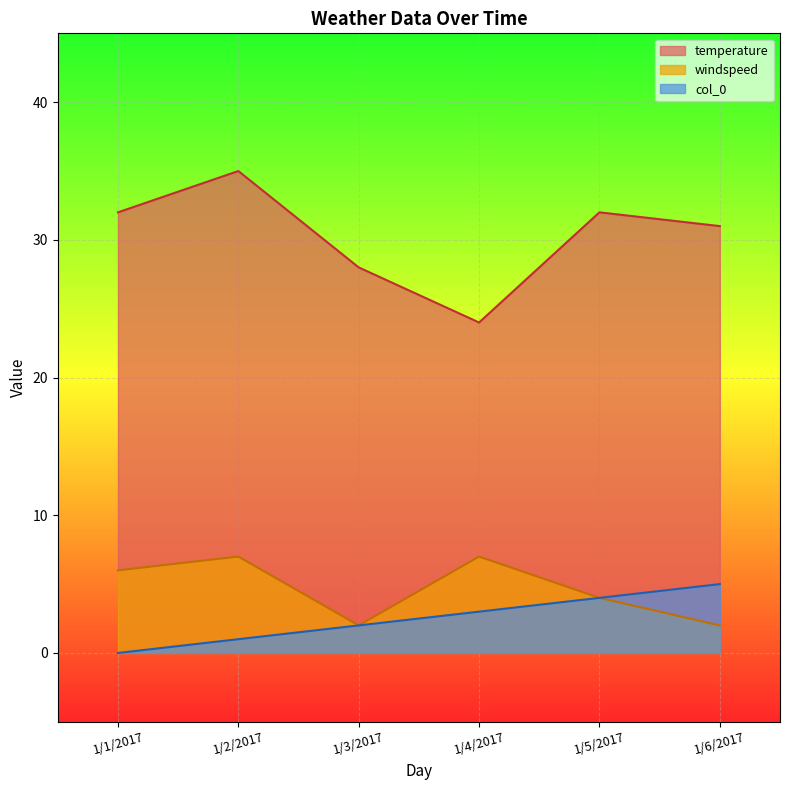

What is the difference between the maximum and second lowest values in the windspeed series?

5